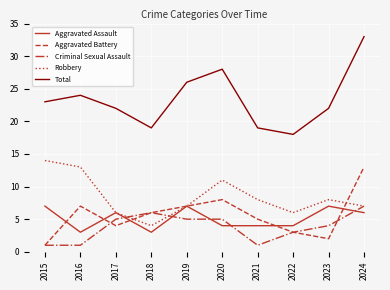

What is the difference between the Criminal Sexual Assault values at 2020 and 2023?

1